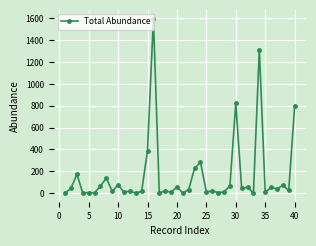

What is the smallest value displayed?

1